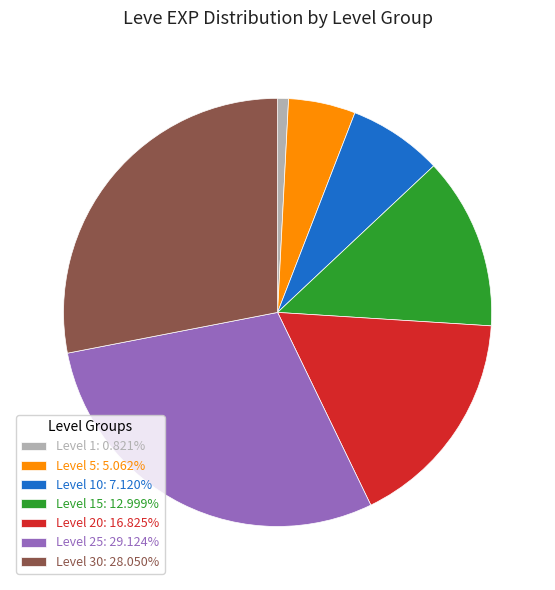

Combined, do Level 10: 7.120% and Level 20: 16.825% account for over 50%?

No